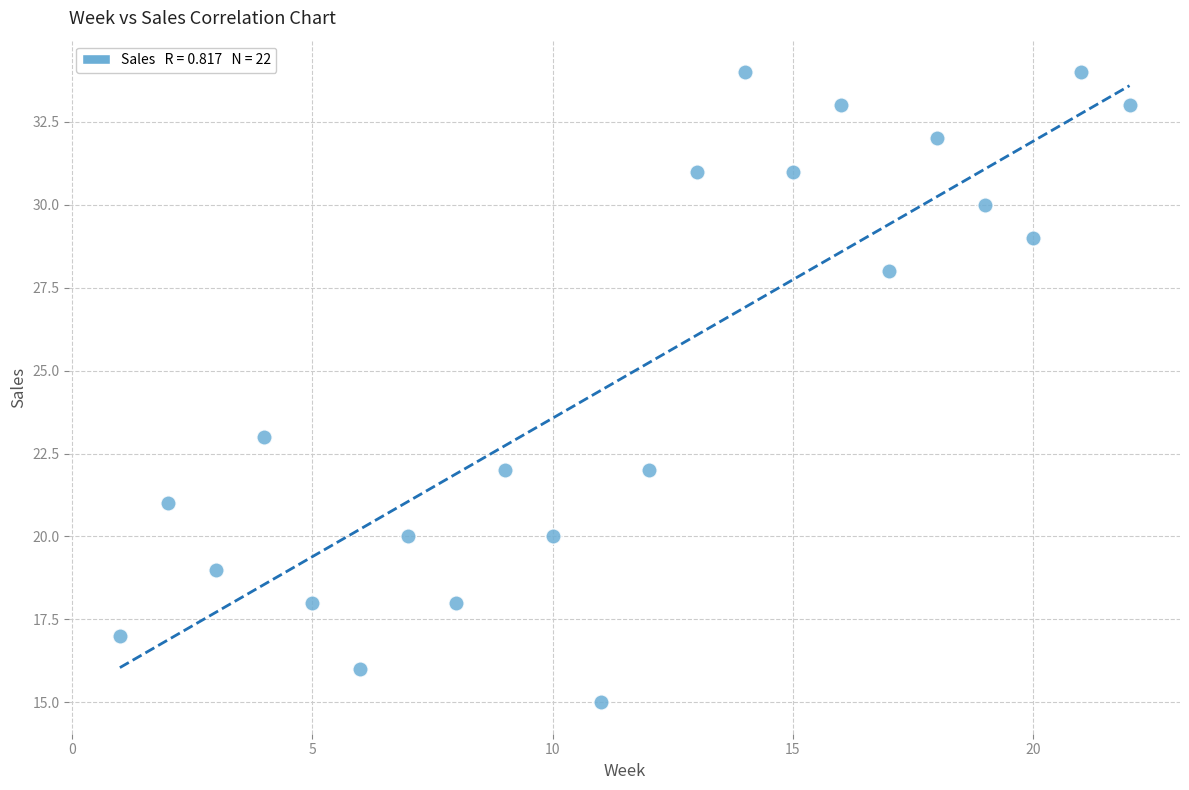

What Y value in the scatter plot is closest to 24?

23